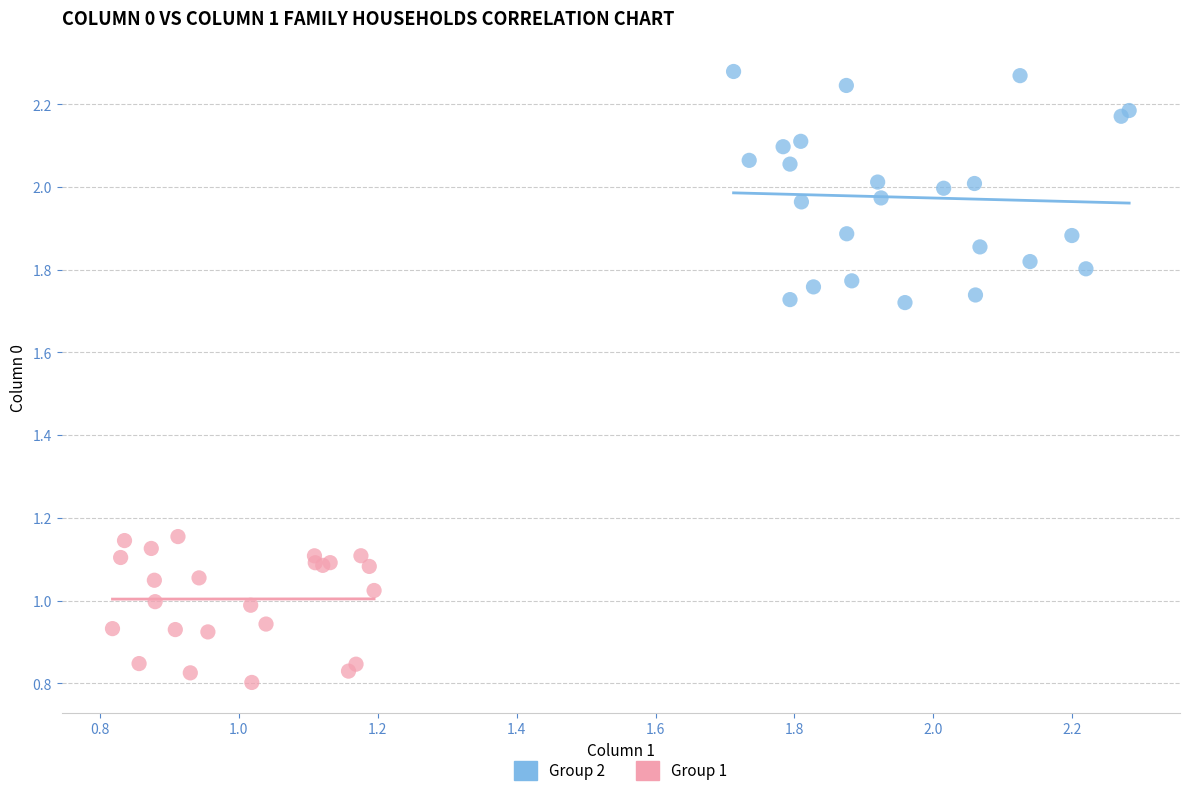

Which series contains the lowest Y value?

Group 1